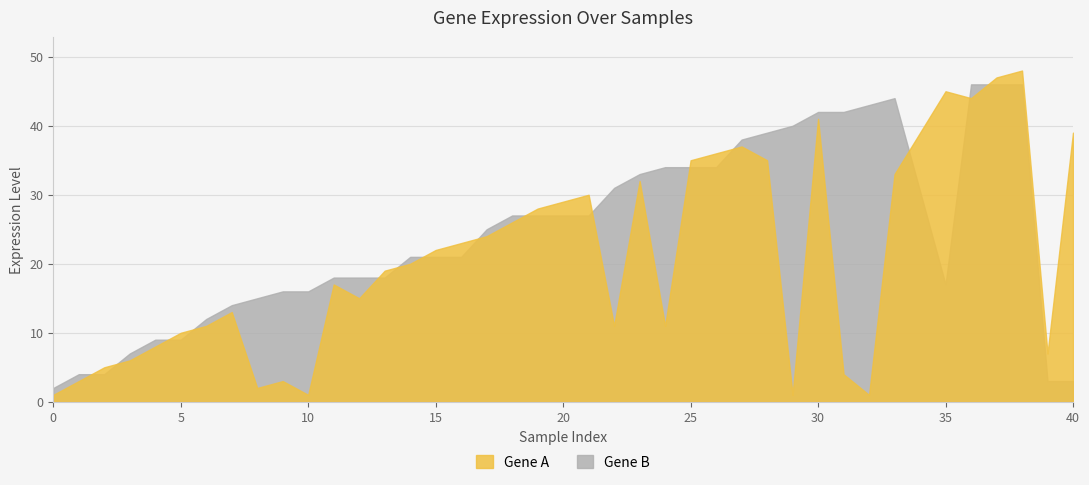

The Gene B series shows 42 at 30. True or false?

True